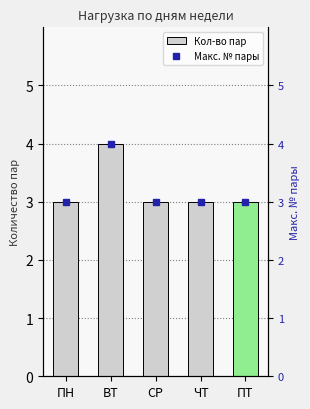

How many bars are there in total?

5